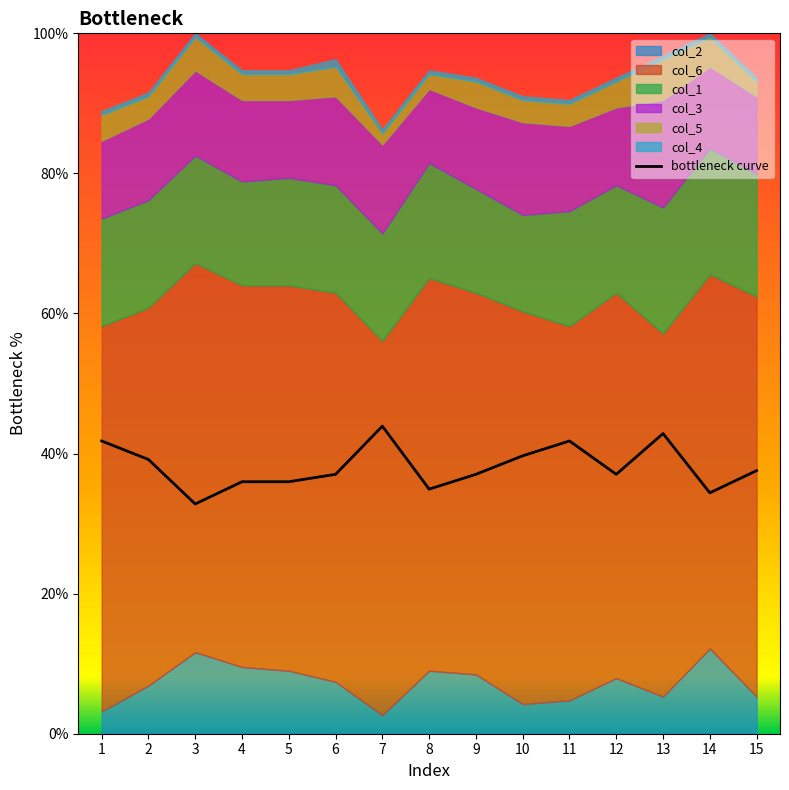

True or false: the data shows 36.0 at 5.

True